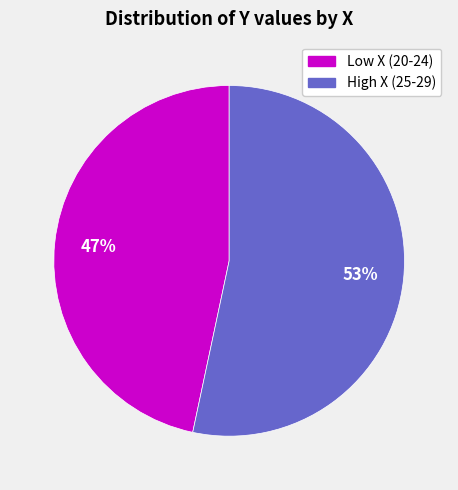

To the nearest percent, what portion does High X (25-29) represent?

53%